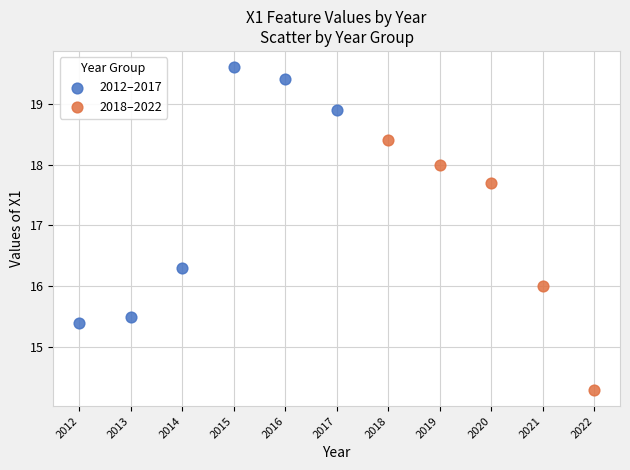

Which series reaches the minimum Y coordinate?

2018–2022